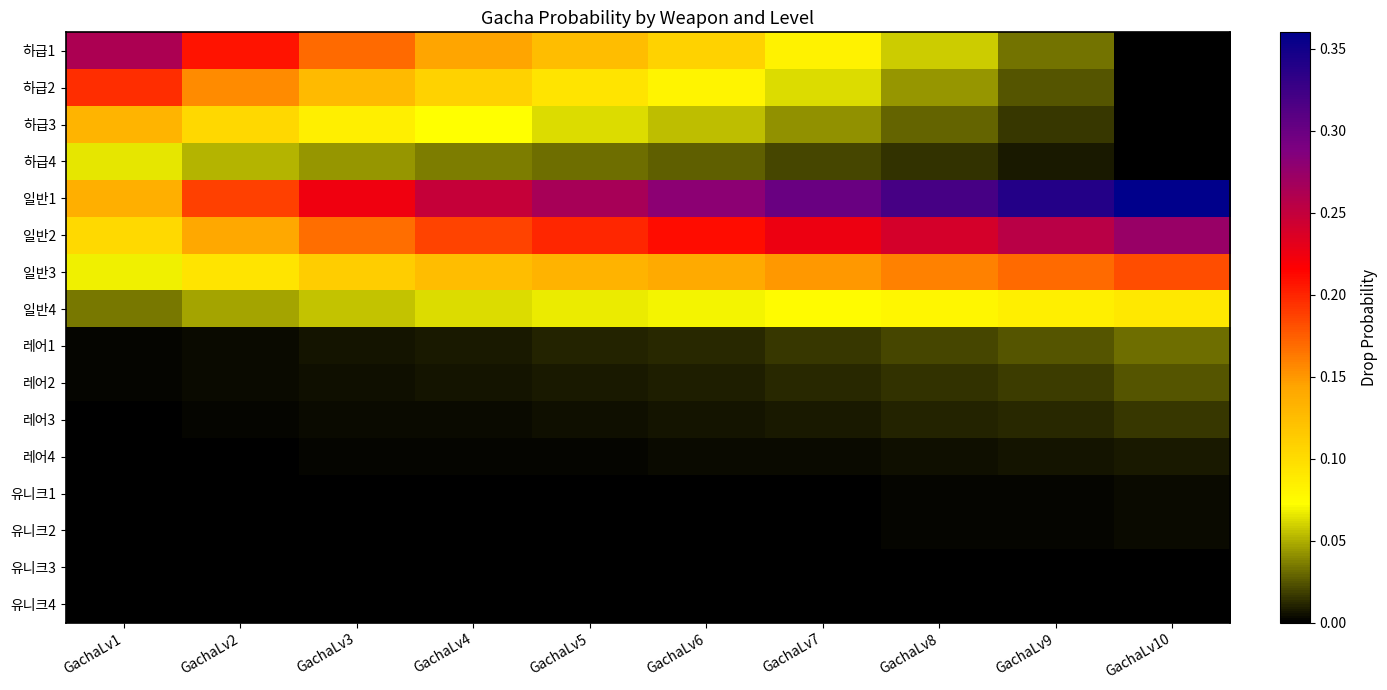

Reading right to left, extract all data points from this chart.

하급1: GachaLv10=0.0	GachaLv9=0.0	GachaLv8=0.1	GachaLv7=0.1	GachaLv6=0.1	GachaLv5=0.1	GachaLv4=0.1	GachaLv3=0.2	GachaLv2=0.2	GachaLv1=0.3
하급2: GachaLv10=0.0	GachaLv9=0.0	GachaLv8=0.0	GachaLv7=0.1	GachaLv6=0.1	GachaLv5=0.1	GachaLv4=0.1	GachaLv3=0.1	GachaLv2=0.2	GachaLv1=0.2
하급3: GachaLv10=0.0	GachaLv9=0.0	GachaLv8=0.0	GachaLv7=0.0	GachaLv6=0.1	GachaLv5=0.1	GachaLv4=0.1	GachaLv3=0.1	GachaLv2=0.1	GachaLv1=0.1
하급4: GachaLv10=0.0	GachaLv9=0.0	GachaLv8=0.0	GachaLv7=0.0	GachaLv6=0.0	GachaLv5=0.0	GachaLv4=0.0	GachaLv3=0.0	GachaLv2=0.1	GachaLv1=0.1
일반1: GachaLv10=0.4	GachaLv9=0.3	GachaLv8=0.3	GachaLv7=0.3	GachaLv6=0.3	GachaLv5=0.3	GachaLv4=0.2	GachaLv3=0.2	GachaLv2=0.2	GachaLv1=0.1
일반2: GachaLv10=0.3	GachaLv9=0.3	GachaLv8=0.2	GachaLv7=0.2	GachaLv6=0.2	GachaLv5=0.2	GachaLv4=0.2	GachaLv3=0.2	GachaLv2=0.1	GachaLv1=0.1
일반3: GachaLv10=0.2	GachaLv9=0.2	GachaLv8=0.2	GachaLv7=0.2	GachaLv6=0.1	GachaLv5=0.1	GachaLv4=0.1	GachaLv3=0.1	GachaLv2=0.1	GachaLv1=0.1
일반4: GachaLv10=0.1	GachaLv9=0.1	GachaLv8=0.1	GachaLv7=0.1	GachaLv6=0.1	GachaLv5=0.1	GachaLv4=0.1	GachaLv3=0.1	GachaLv2=0.0	GachaLv1=0.0
레어1: GachaLv10=0.0	GachaLv9=0.0	GachaLv8=0.0	GachaLv7=0.0	GachaLv6=0.0	GachaLv5=0.0	GachaLv4=0.0	GachaLv3=0.0	GachaLv2=0.0	GachaLv1=0.0
레어2: GachaLv10=0.0	GachaLv9=0.0	GachaLv8=0.0	GachaLv7=0.0	GachaLv6=0.0	GachaLv5=0.0	GachaLv4=0.0	GachaLv3=0.0	GachaLv2=0.0	GachaLv1=0.0
레어3: GachaLv10=0.0	GachaLv9=0.0	GachaLv8=0.0	GachaLv7=0.0	GachaLv6=0.0	GachaLv5=0.0	GachaLv4=0.0	GachaLv3=0.0	GachaLv2=0.0	GachaLv1=0.0
레어4: GachaLv10=0.0	GachaLv9=0.0	GachaLv8=0.0	GachaLv7=0.0	GachaLv6=0.0	GachaLv5=0.0	GachaLv4=0.0	GachaLv3=0.0	GachaLv2=0.0	GachaLv1=0.0
유니크1: GachaLv10=0.0	GachaLv9=0.0	GachaLv8=0.0	GachaLv7=0.0	GachaLv6=0.0	GachaLv5=0.0	GachaLv4=0.0	GachaLv3=0.0	GachaLv2=0.0	GachaLv1=0.0
유니크2: GachaLv10=0.0	GachaLv9=0.0	GachaLv8=0.0	GachaLv7=0.0	GachaLv6=0.0	GachaLv5=0.0	GachaLv4=0.0	GachaLv3=0.0	GachaLv2=0.0	GachaLv1=0.0
유니크3: GachaLv10=0.0	GachaLv9=0.0	GachaLv8=0.0	GachaLv7=0.0	GachaLv6=0.0	GachaLv5=0.0	GachaLv4=0.0	GachaLv3=0.0	GachaLv2=0.0	GachaLv1=0.0
유니크4: GachaLv10=0.0	GachaLv9=0.0	GachaLv8=0.0	GachaLv7=0.0	GachaLv6=0.0	GachaLv5=0.0	GachaLv4=0.0	GachaLv3=0.0	GachaLv2=0.0	GachaLv1=0.0